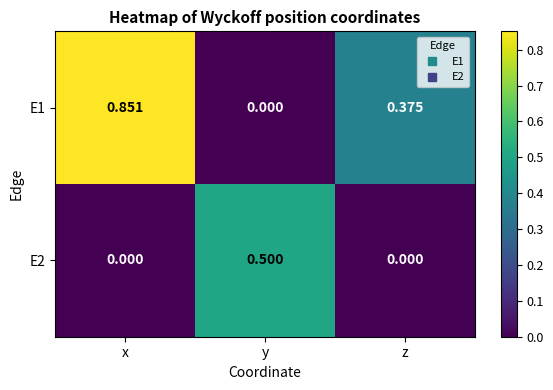

Which label corresponds to the largest value in the chart?

x